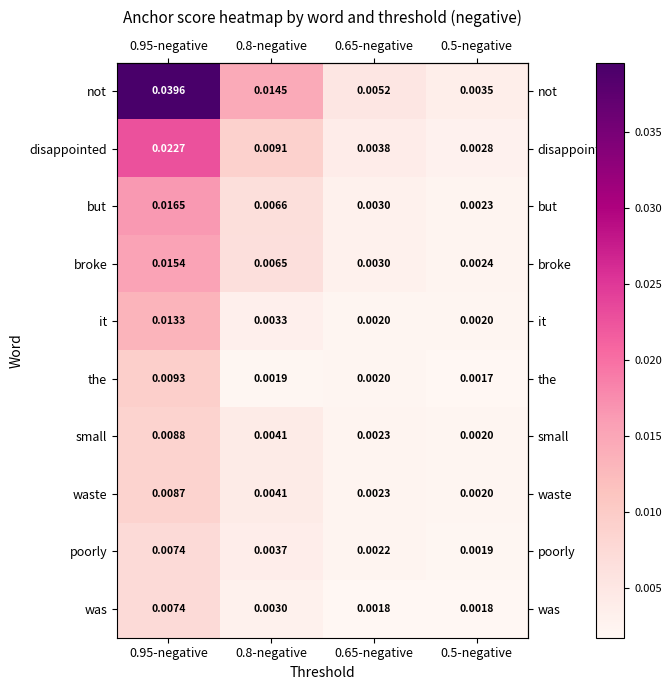

Which series changed the most between 0.95-negative and 0.5-negative?

not